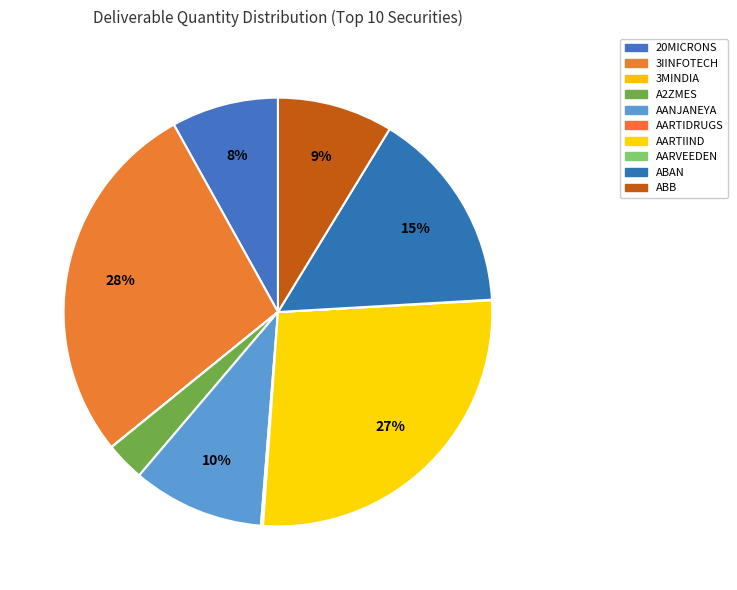

Is 3MINDIA the majority of the pie?

No